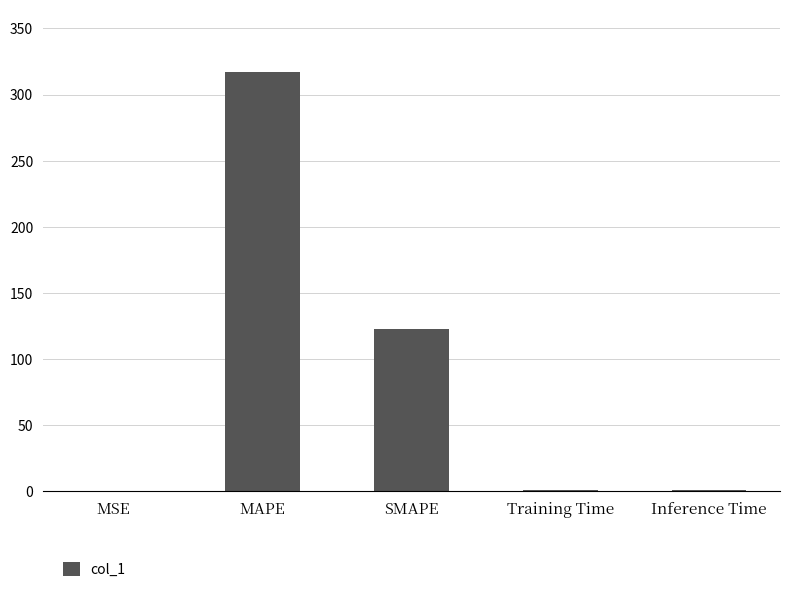

The value at MAPE is 426.3. True or false?

False